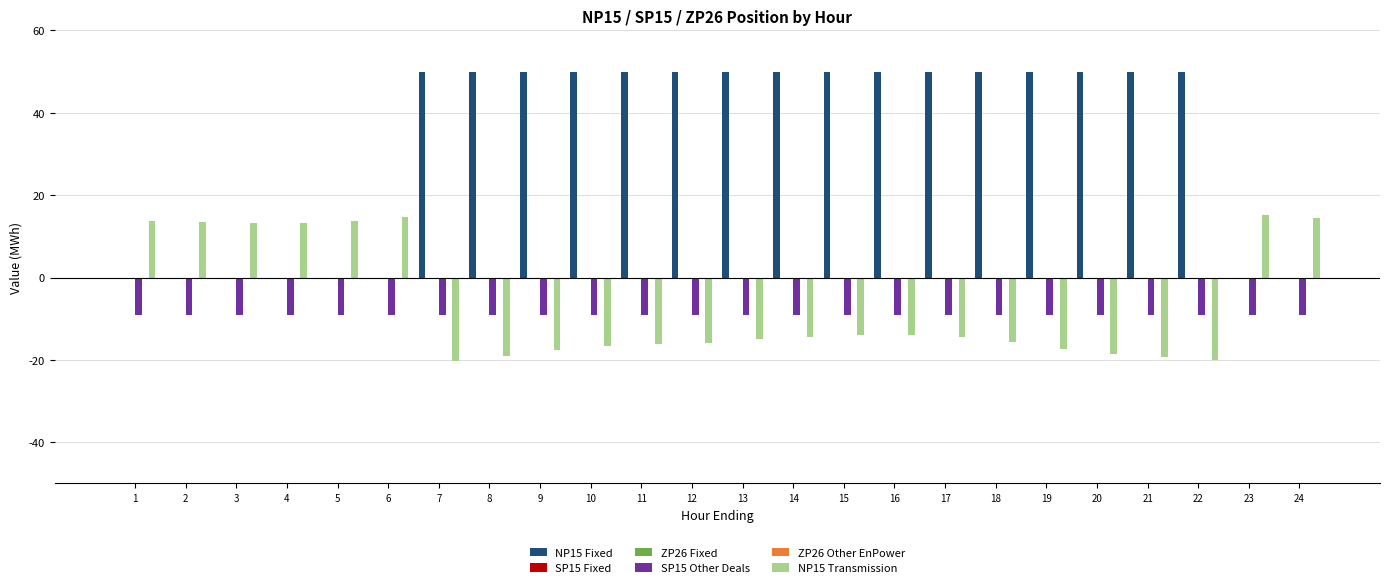

Are the bars grouped side by side (vs. stacked)?

Yes